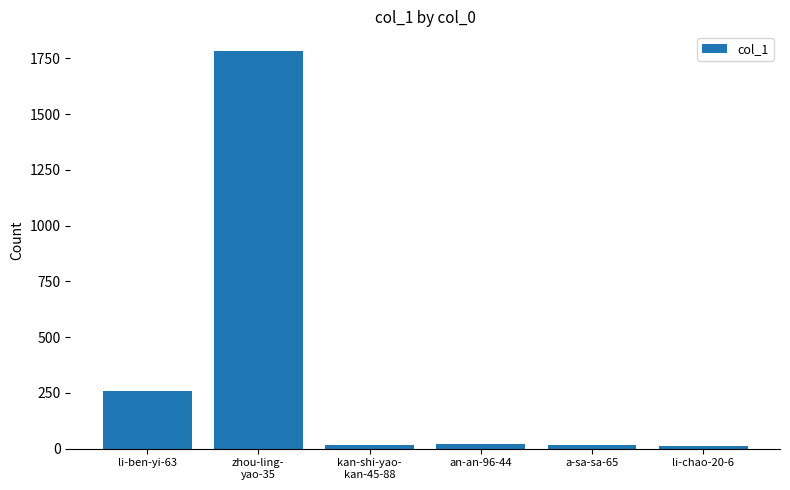

At which label is the value closest to 896?

li-ben-yi-63